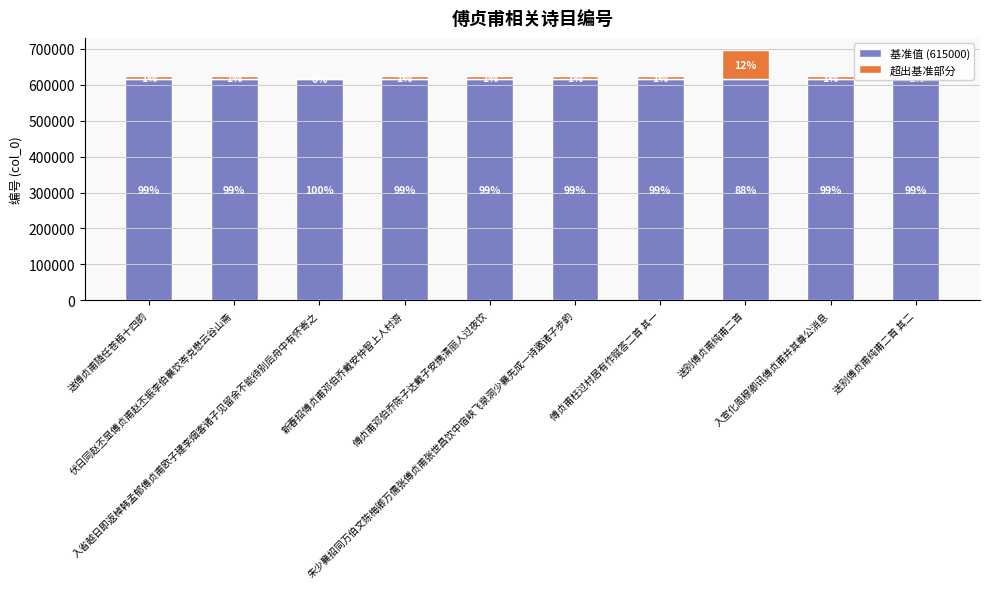

What is the label of the 8th bar from the left?

送别傅贞甫纯甫二首